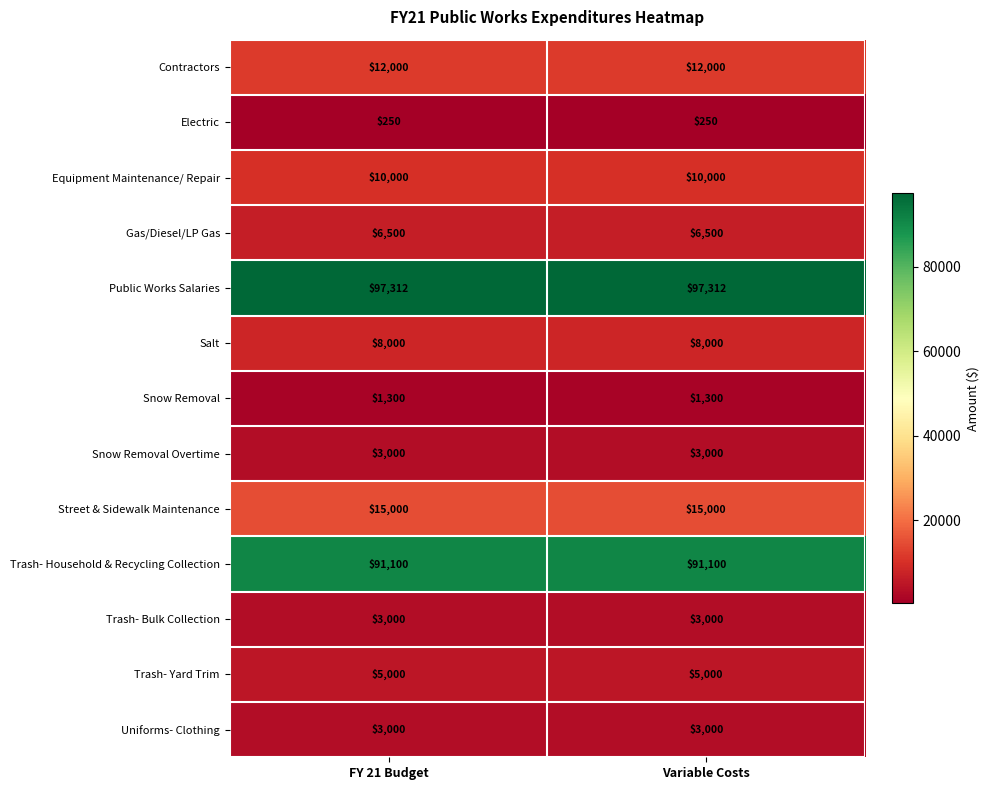

What is the difference between the highest and lowest values at Variable Costs?

97062